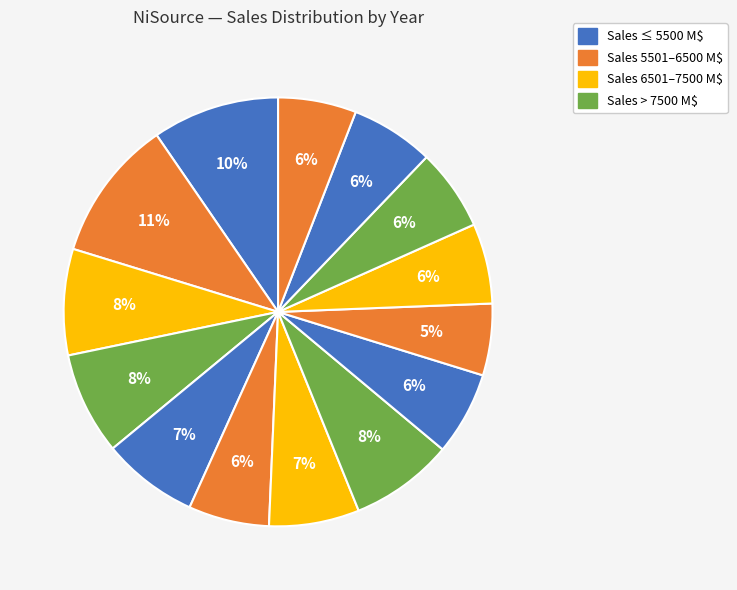

Rank the categories by value from lowest to highest.

2017, 2022, 2018, 2013, 2019, 2020, 2016, 2014, 2012, 2011, 2015, 2010, 2008, 2009